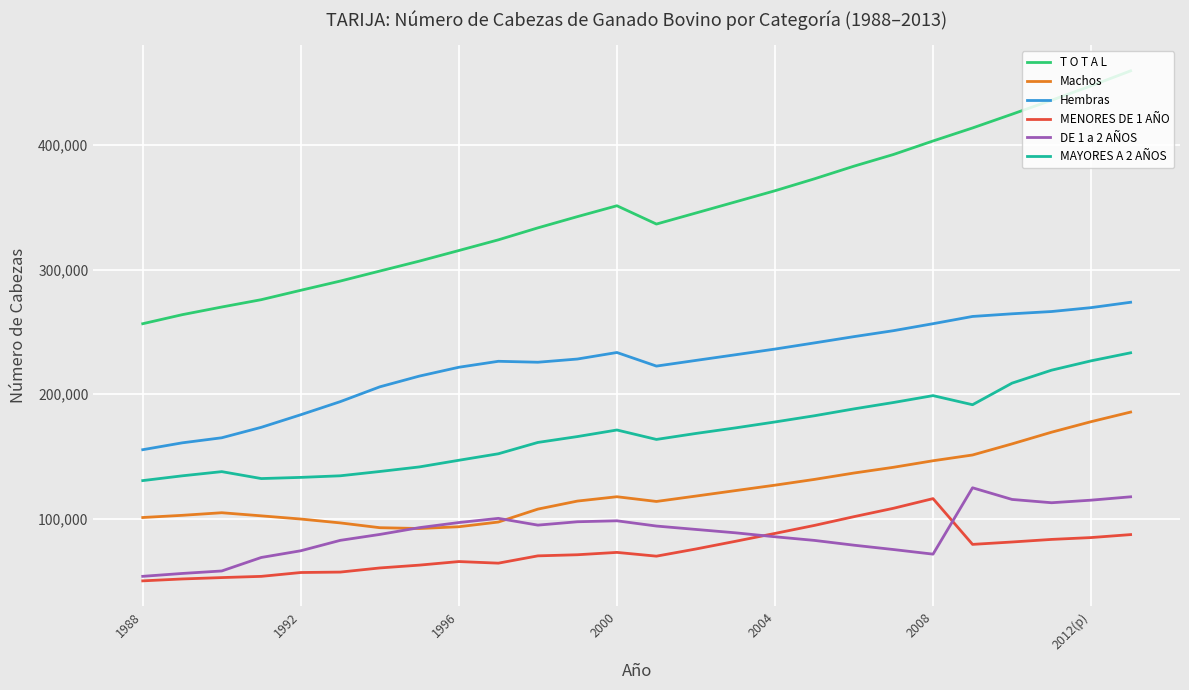

Which series has the largest range (max minus min)?

T O T A L